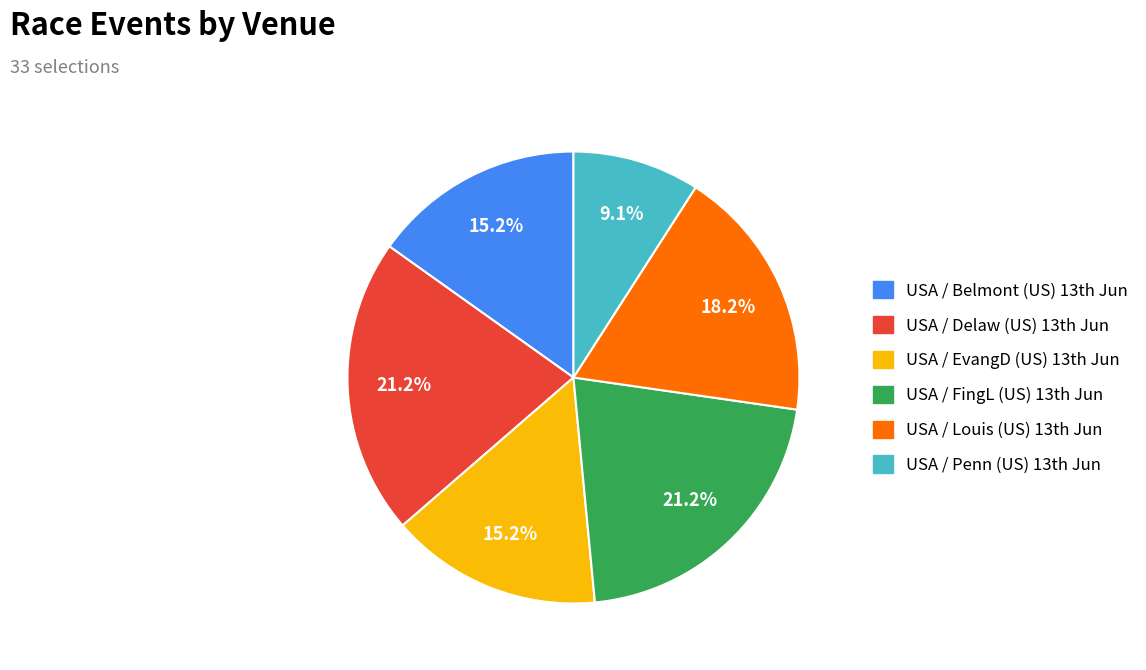

How many segments does this pie chart have?

6